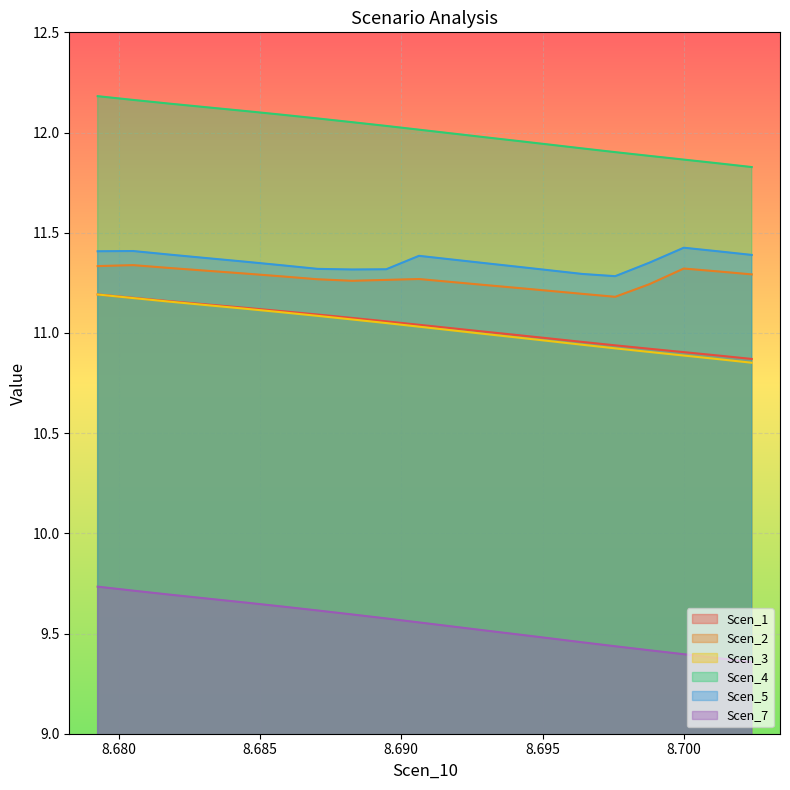

True or false: Scen_7 and Scen_3 cross at least once.

False